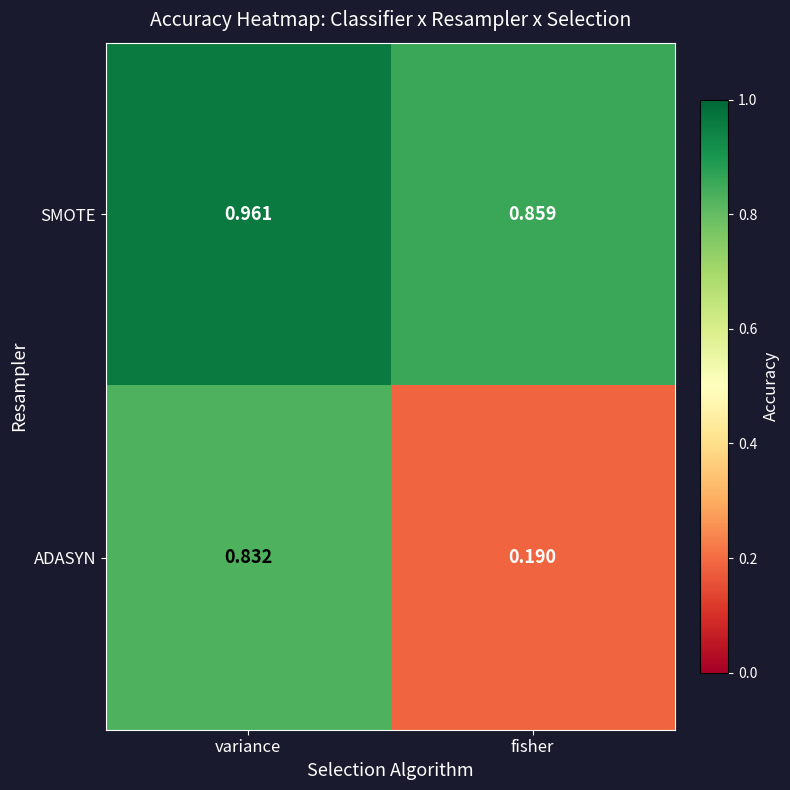

List the series in order of their overall mean, highest first.

SMOTE, ADASYN